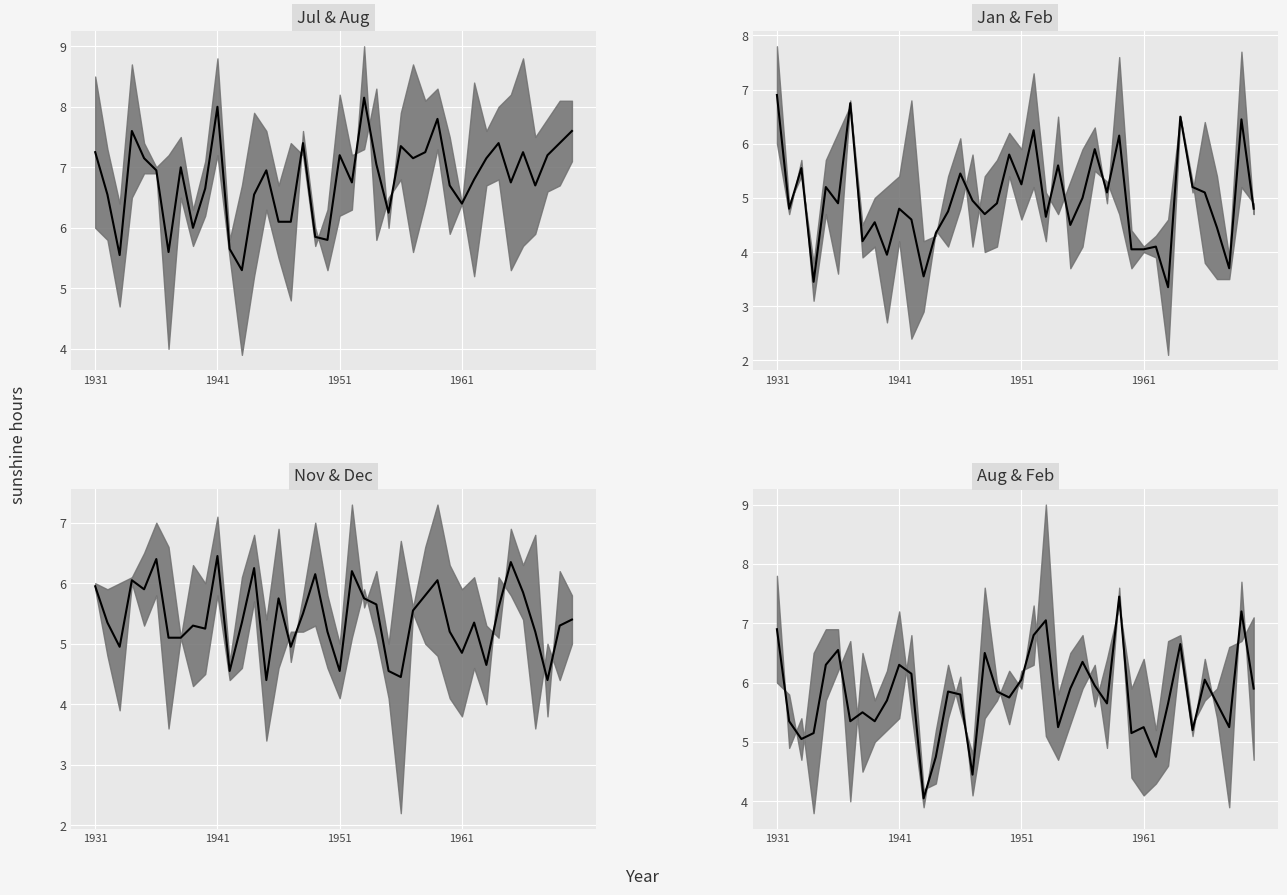

How many interior local peaks (higher than both neighbors) does the data have?

12